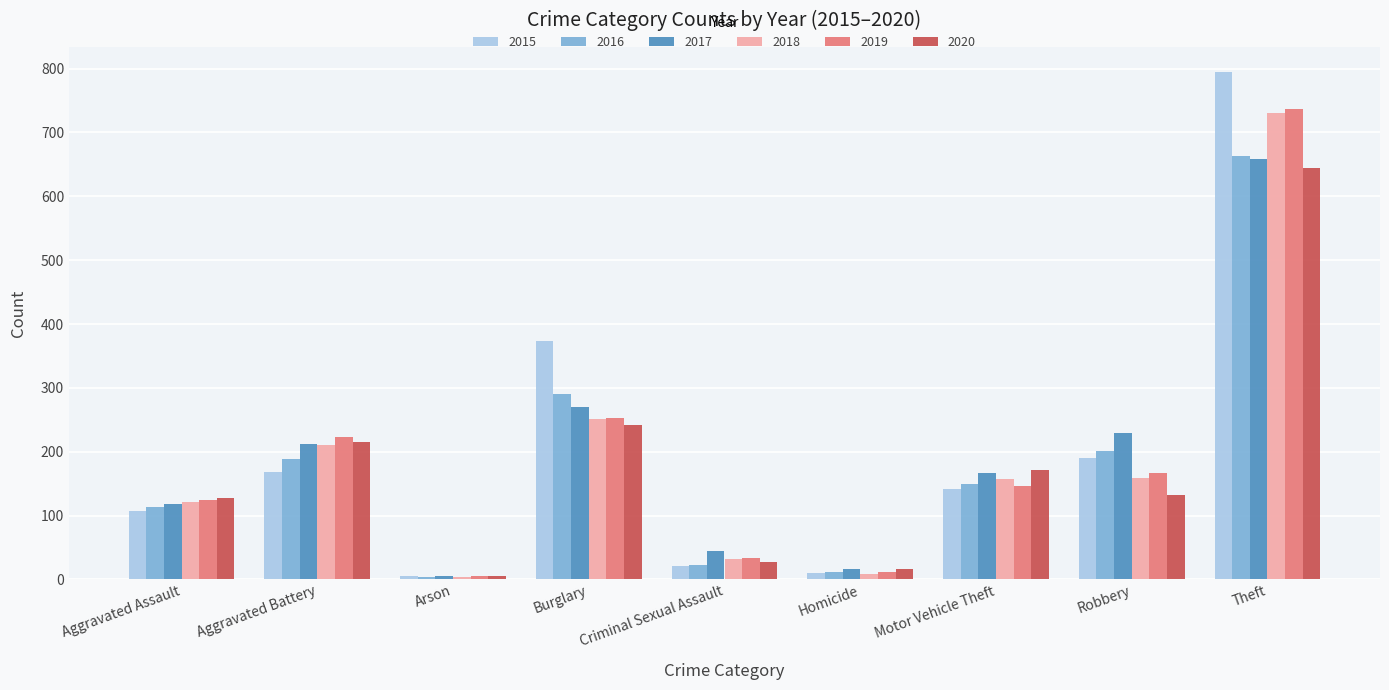

Where is 2015 nearest to the value 399?

Burglary